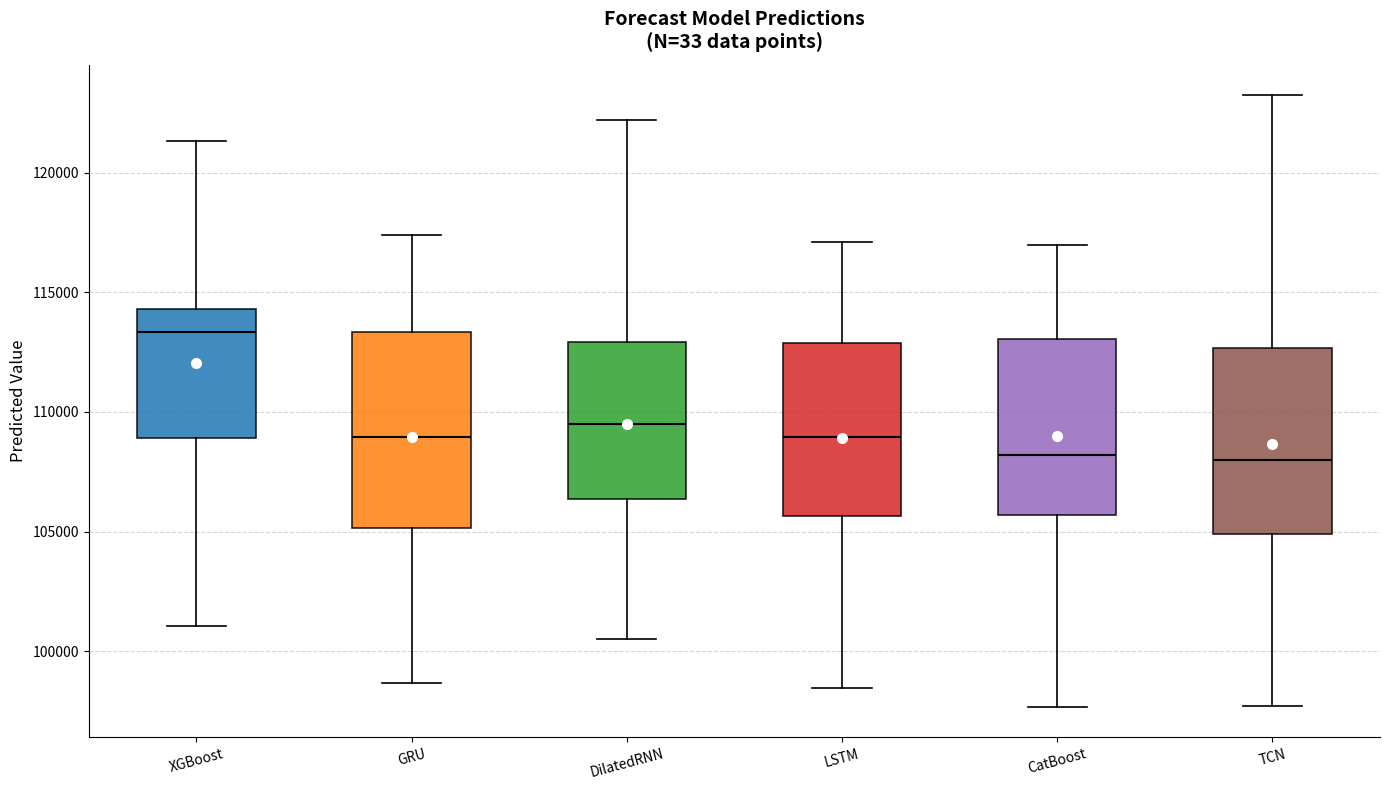

Where does the upper whisker of the box for DilatedRNN end on the y-axis? The values are not printed on the chart, so give them approximately, as read against the axis.

122000